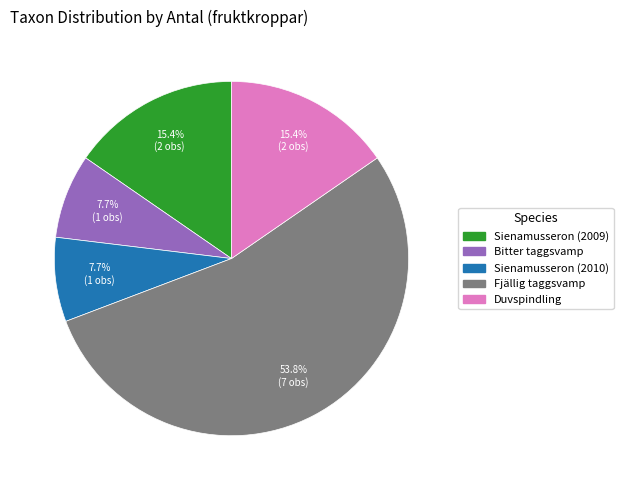

Between Fjällig taggsvamp and Bitter taggsvamp, which is larger?

Fjällig taggsvamp